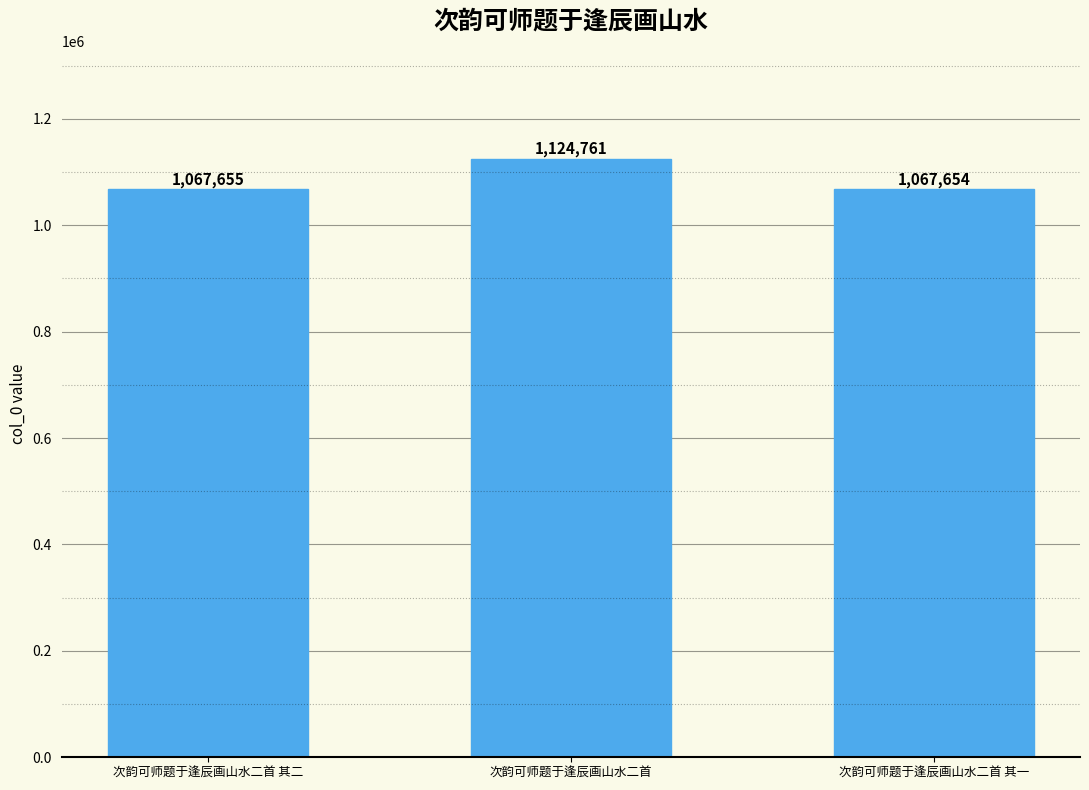

Which label corresponds to the largest value in the chart?

次韵可师题于逢辰画山水二首